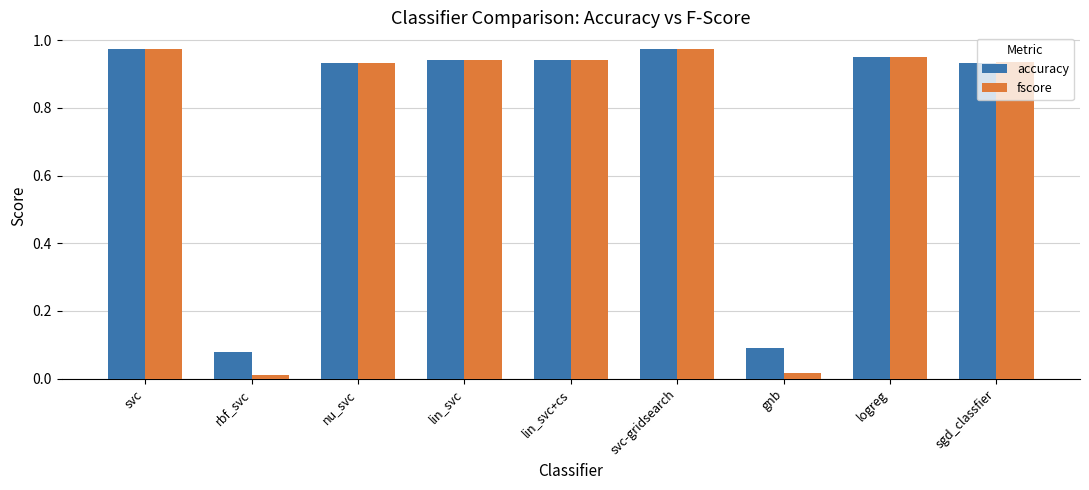

What is the average value of the fscore series?

0.7